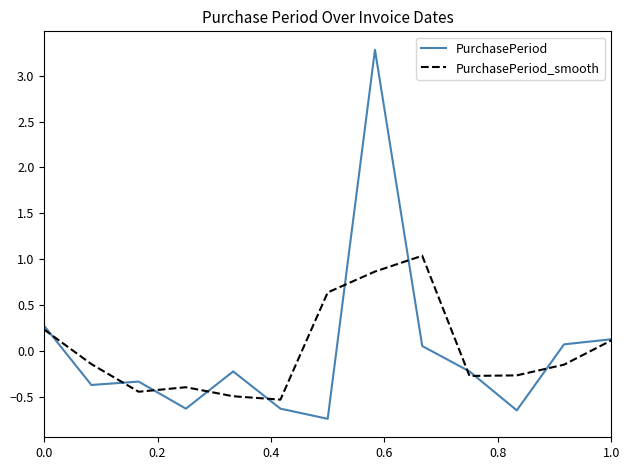

What is the lowest value of the PurchasePeriod series?

-0.7